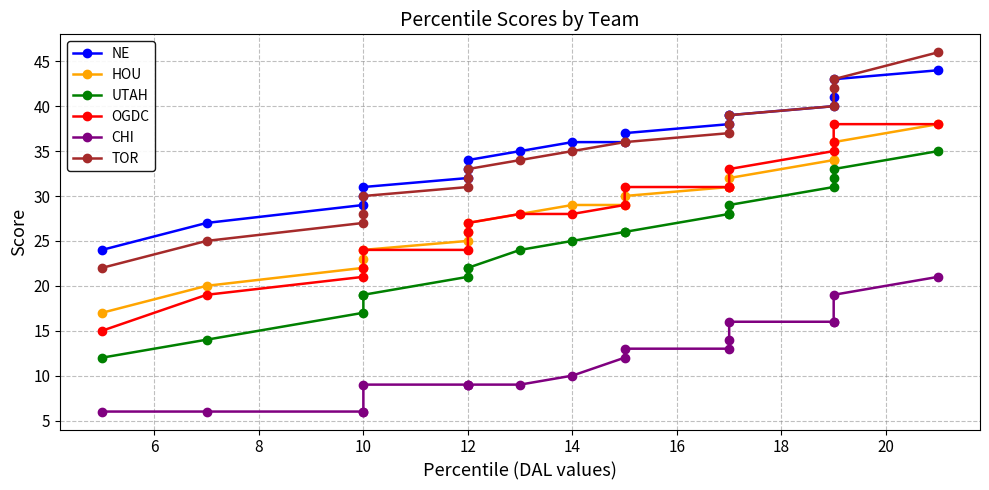

What is the smallest value displayed?

6